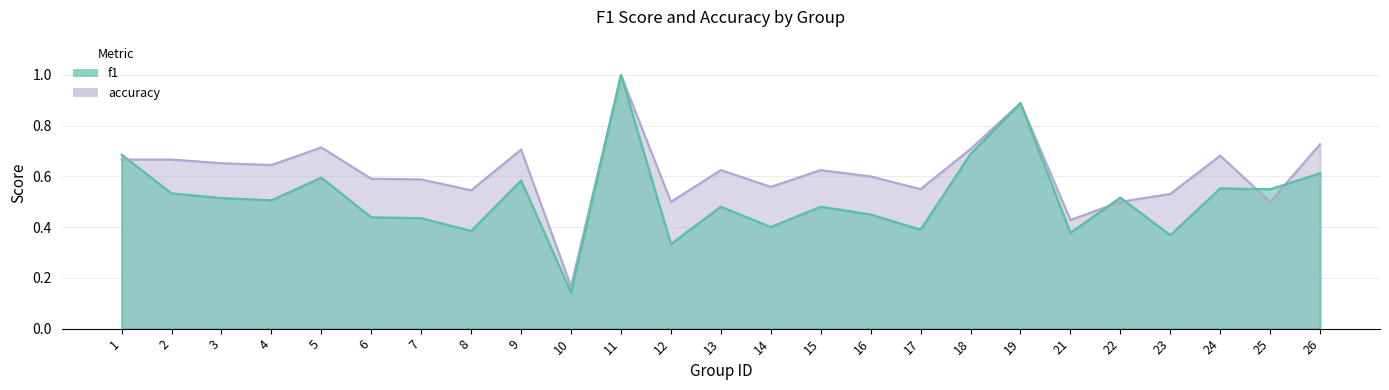

At how many categories does at least one series exceed 0?

25